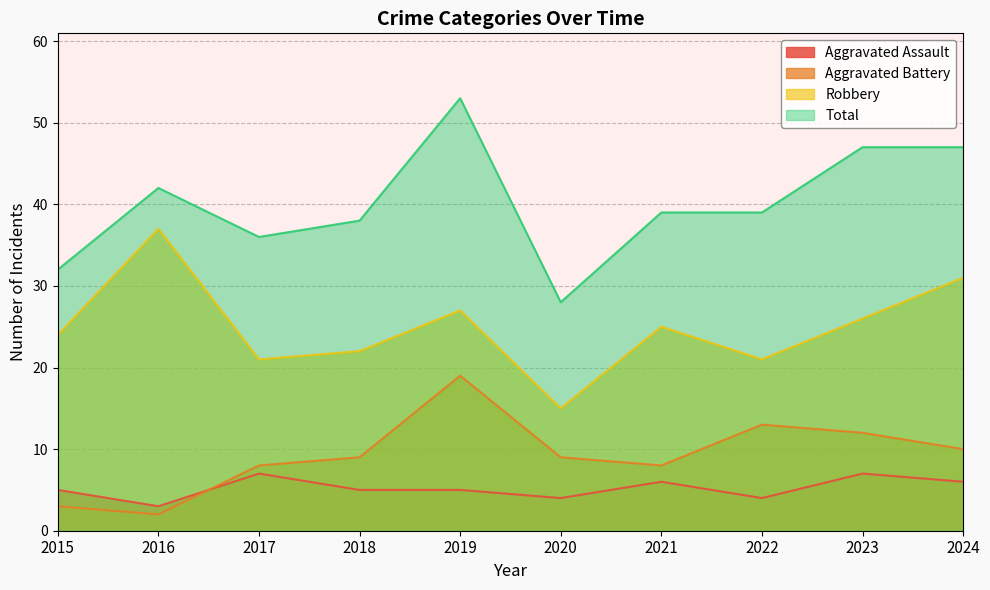

Where is Aggravated Battery nearest to the value 10?

2024